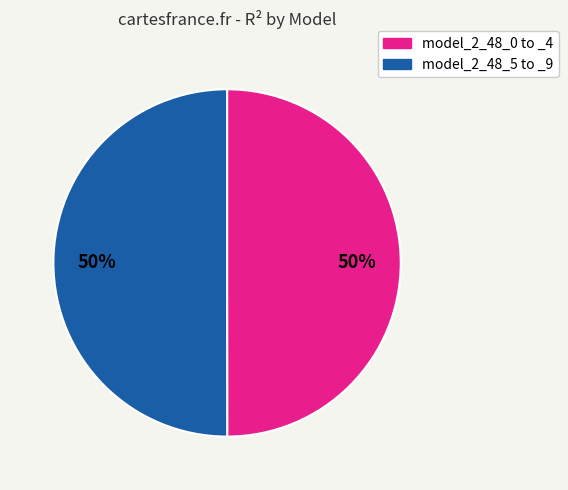

To the nearest percent, what is the average slice percentage?

50%